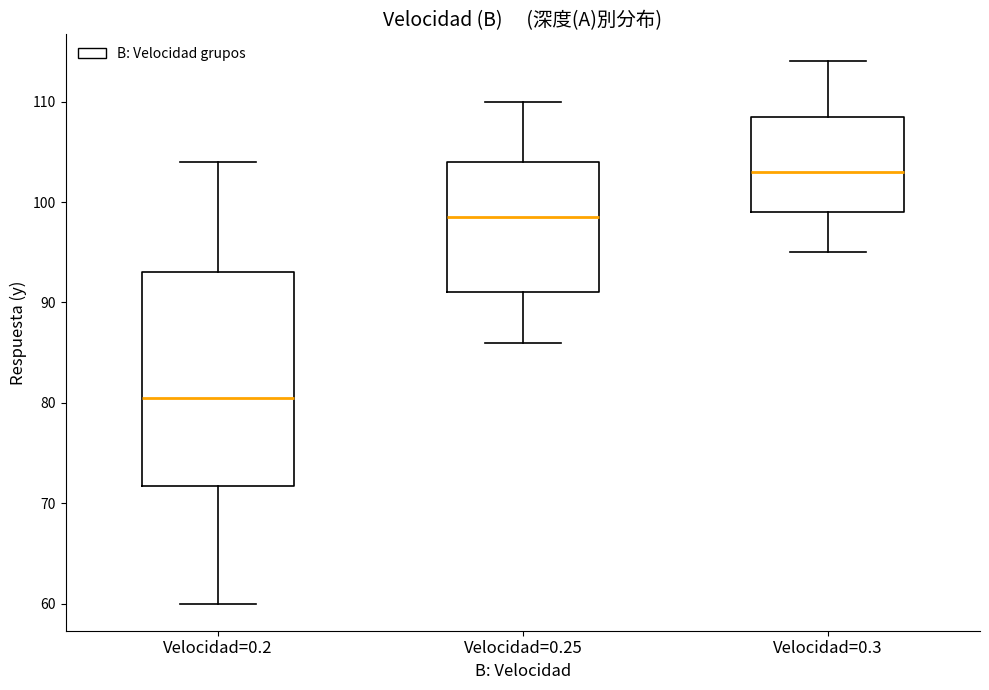

Where is the lower edge of the box for Velocidad=0.25 on the y-axis? The values are not printed on the chart, so give them approximately, as read against the axis.

91